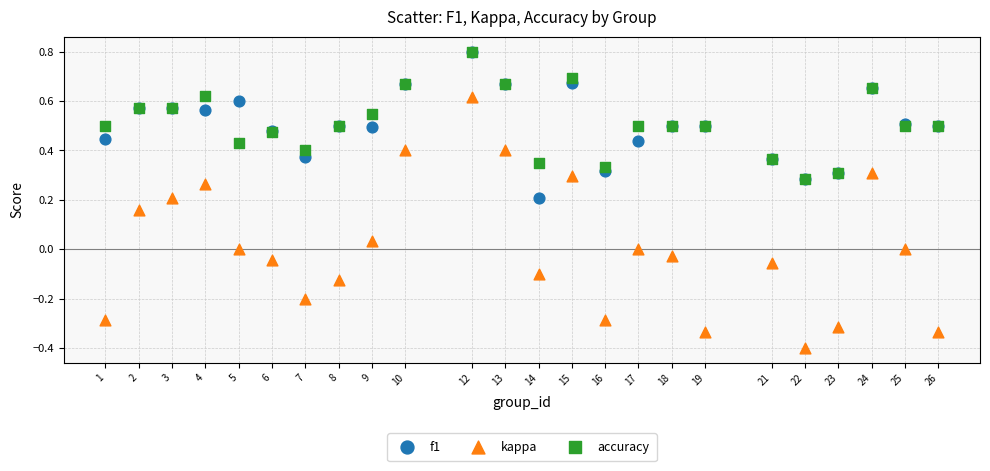

Which series contains the lowest Y value?

kappa